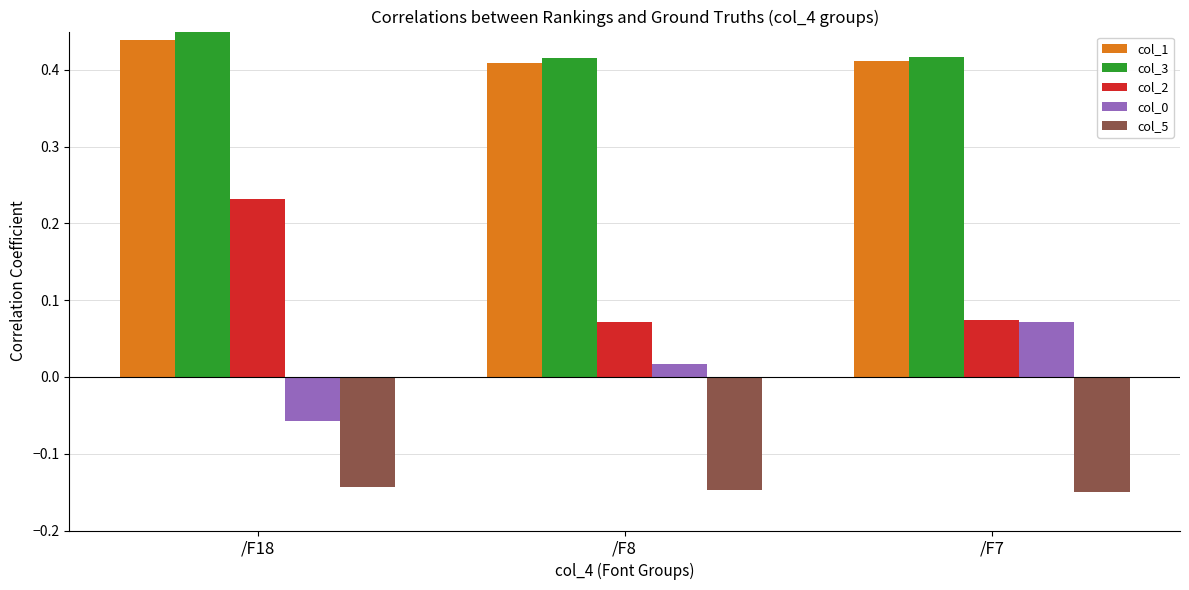

How many col_1 values are between 0 and 1?

3